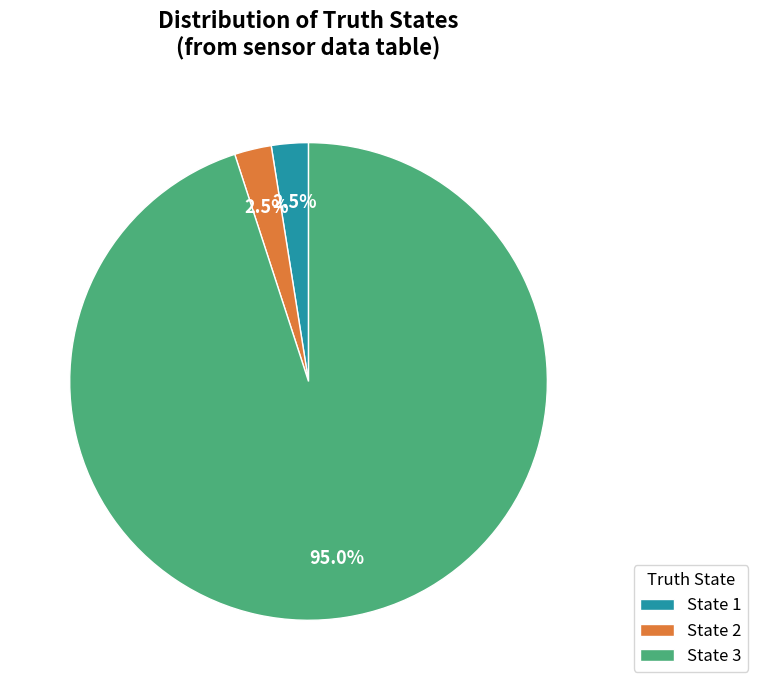

What is the largest slice in the pie chart?

State 3